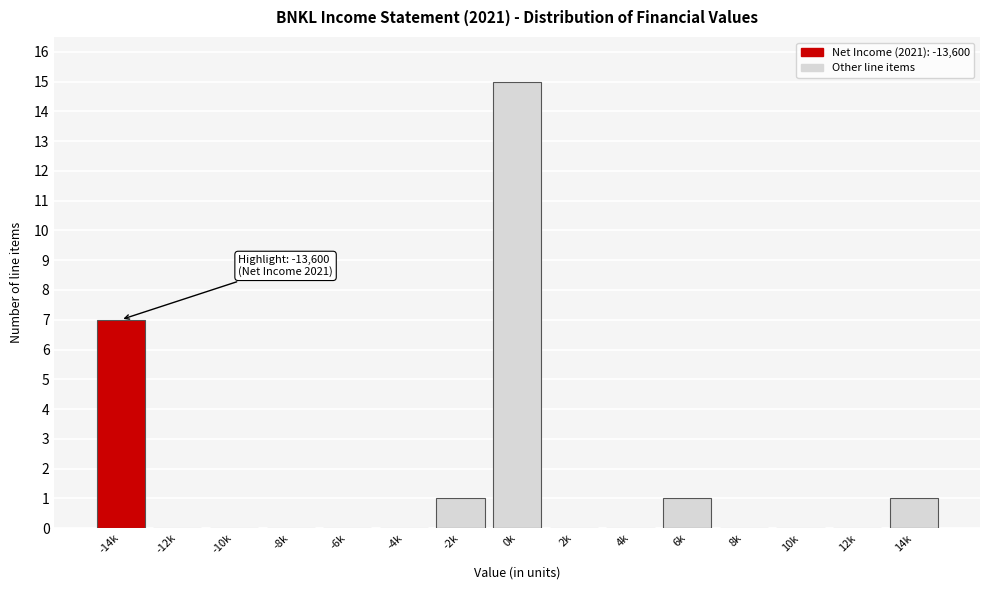

Reading left to right, list all the values displayed in this chart.

-14k=7	-12k=0	-10k=0	-8k=0	-6k=0	-4k=0	-2k=1	0k=15	2k=0	4k=0	6k=1	8k=0	10k=0	12k=0	14k=1